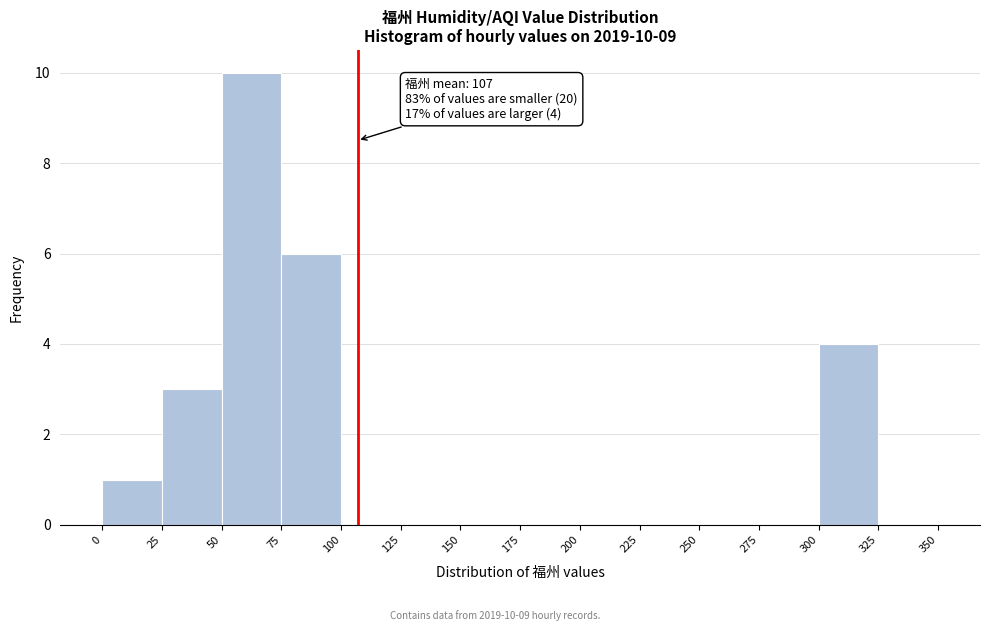

Over which range of the x-axis is the bar tallest?

50 to 75